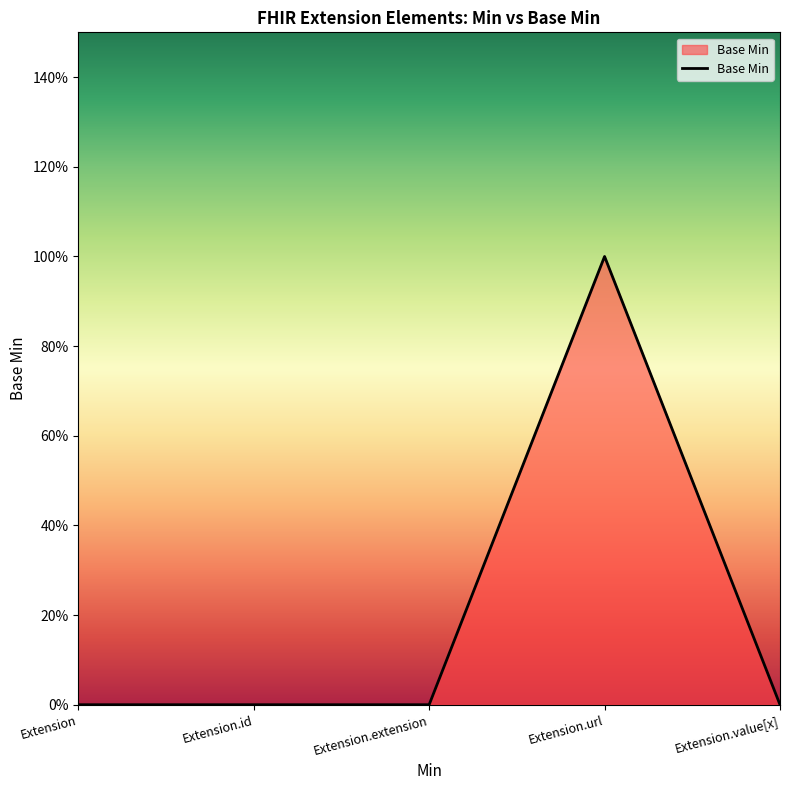

Does the chart display data point markers on the line(s)?

No